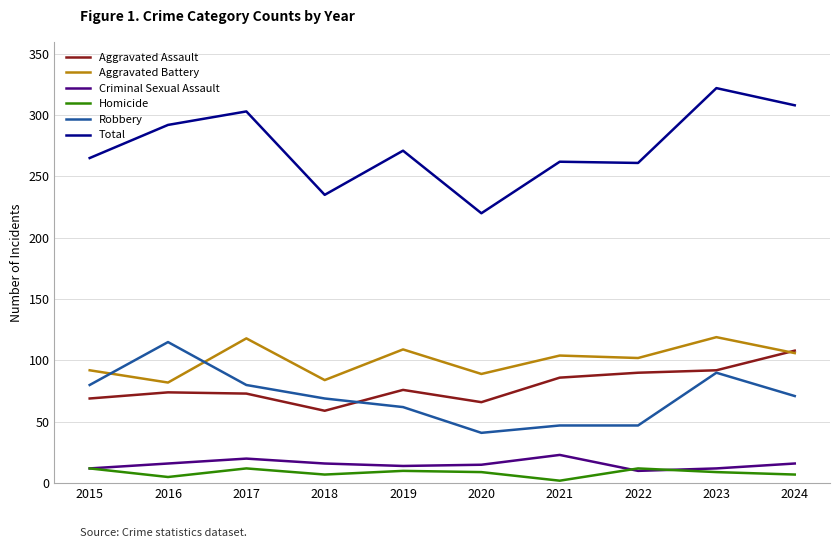

What is the minimum value for Robbery?

41